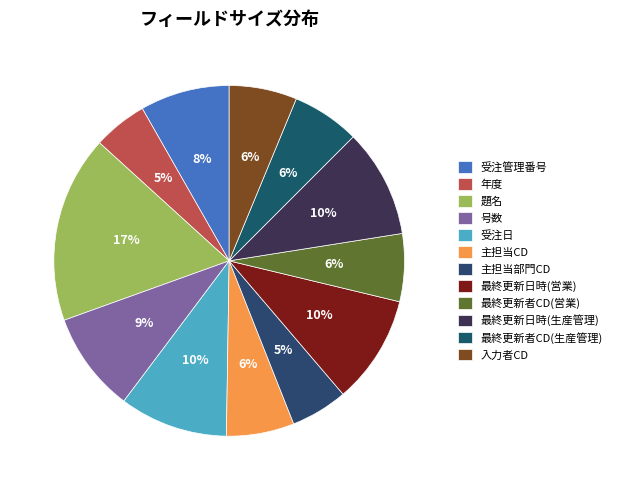

Is there a majority slice in this chart?

No